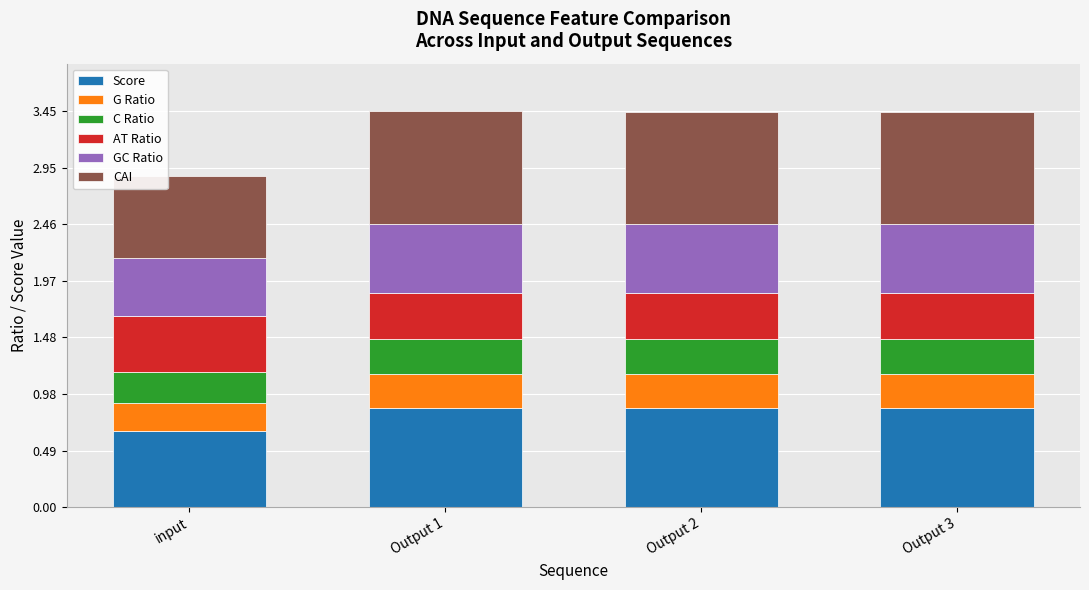

True or false: Score has a value of 0.9 at Output 2.

True